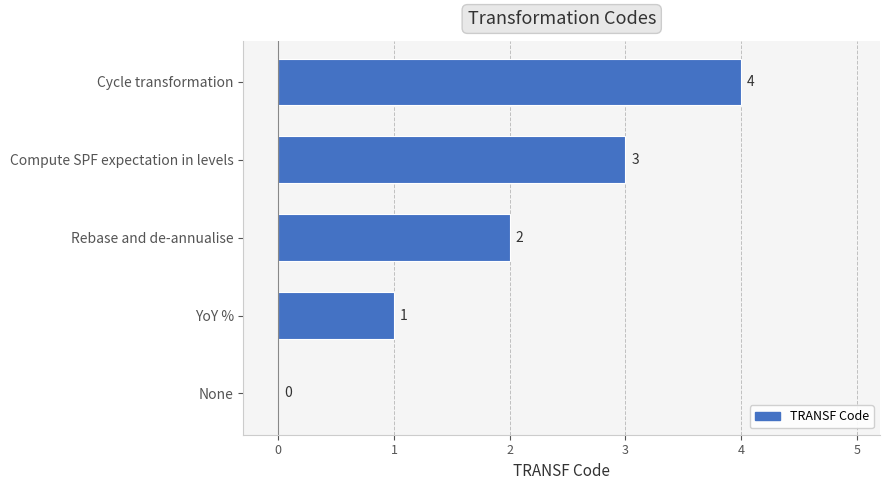

What is the sum of all values?

10